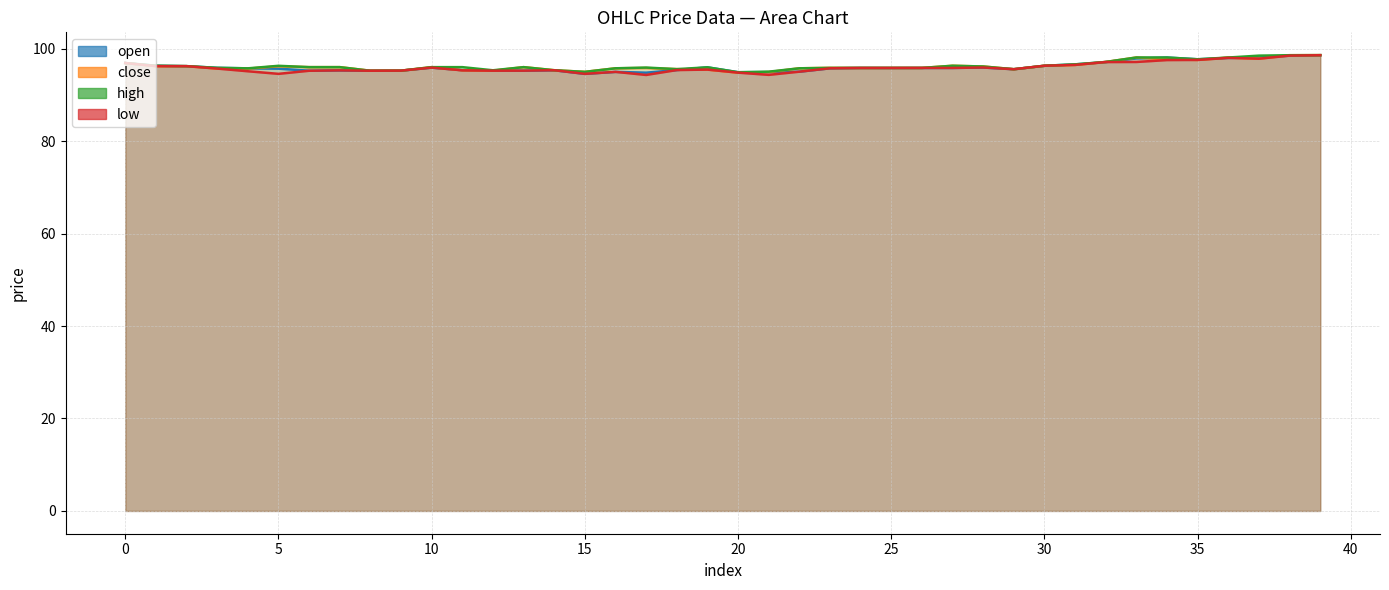

How many data points in low are above 95?

34